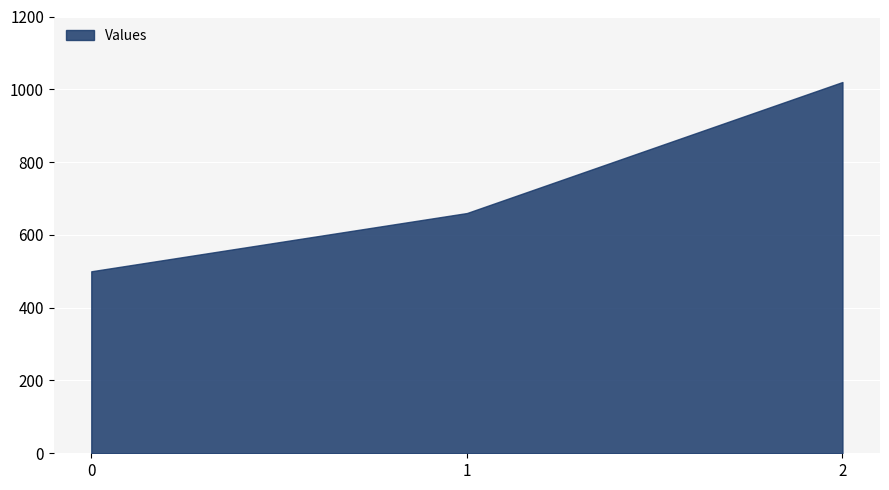

Which has a higher value, 2 or 1?

2